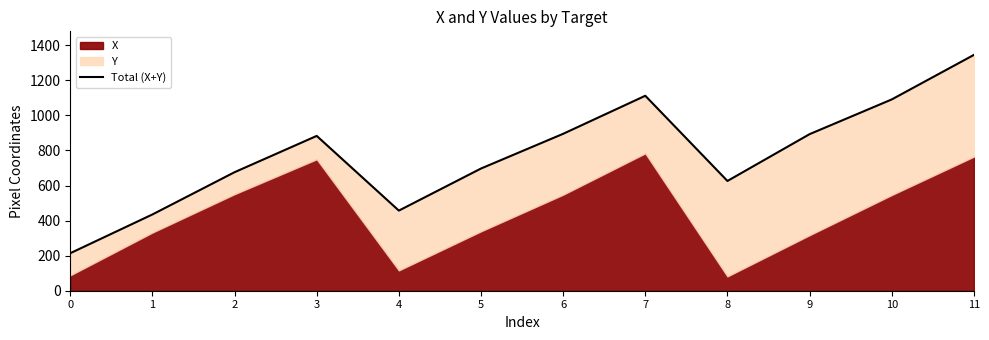

What is the ratio of the value at 9 to the value at 2?

1.3